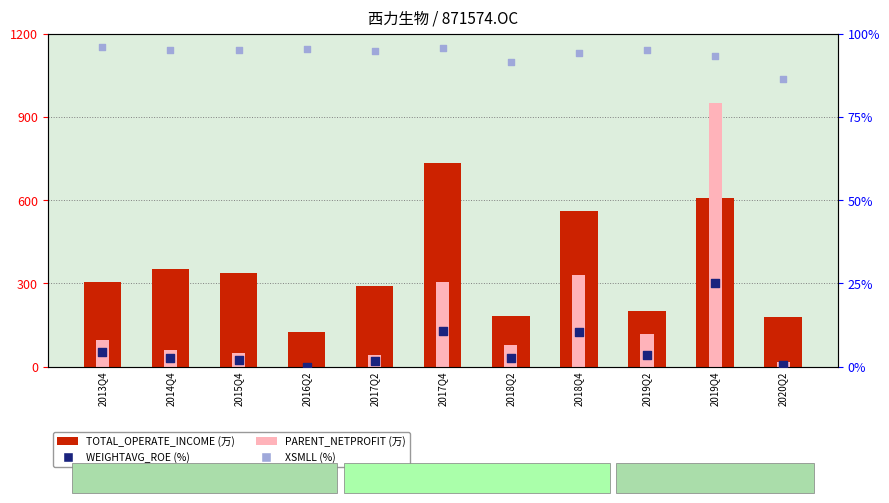

Which series contains the highest Y value?

PARENT_NETPROFIT (万)